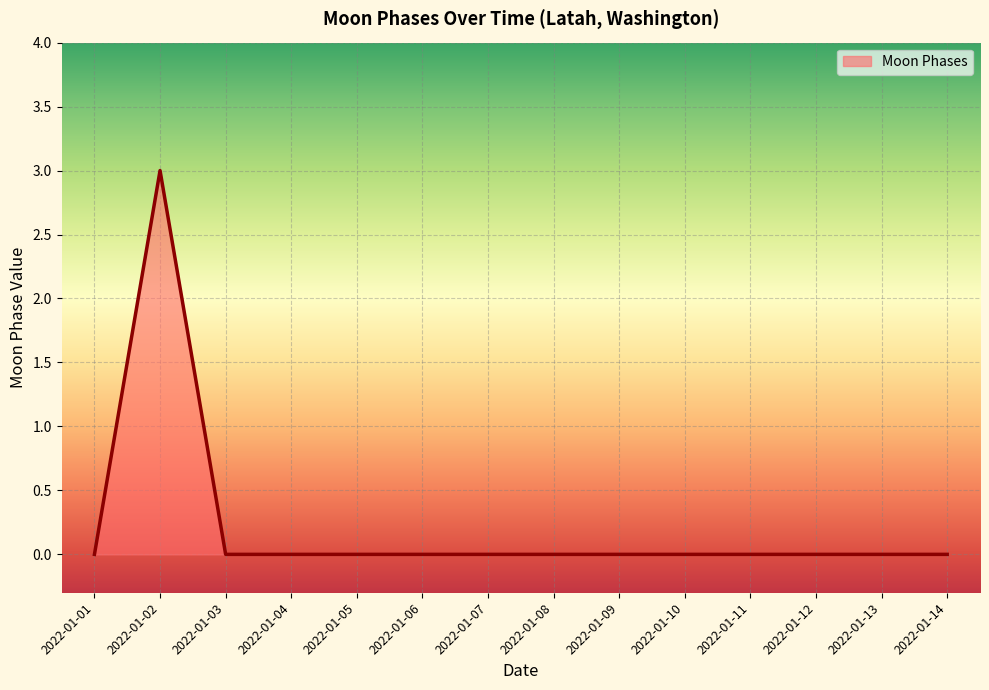

Reading right to left, transcribe all the data shown in this chart.

0	0	0	0	0	0	0	0	0	0	0	0	3	0